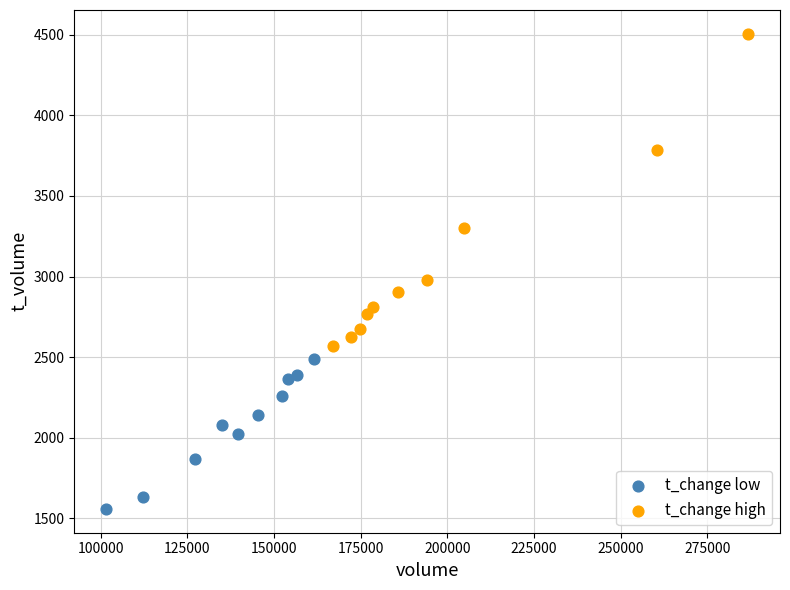

Which series contains the highest Y value?

t_change high